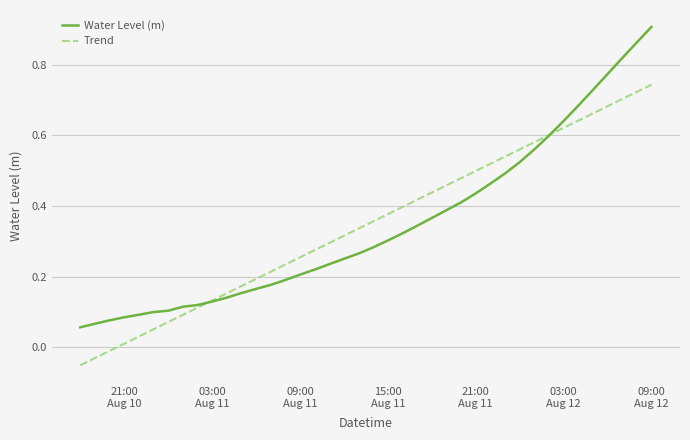

Which series has the largest range (max minus min)?

Water Level (m)